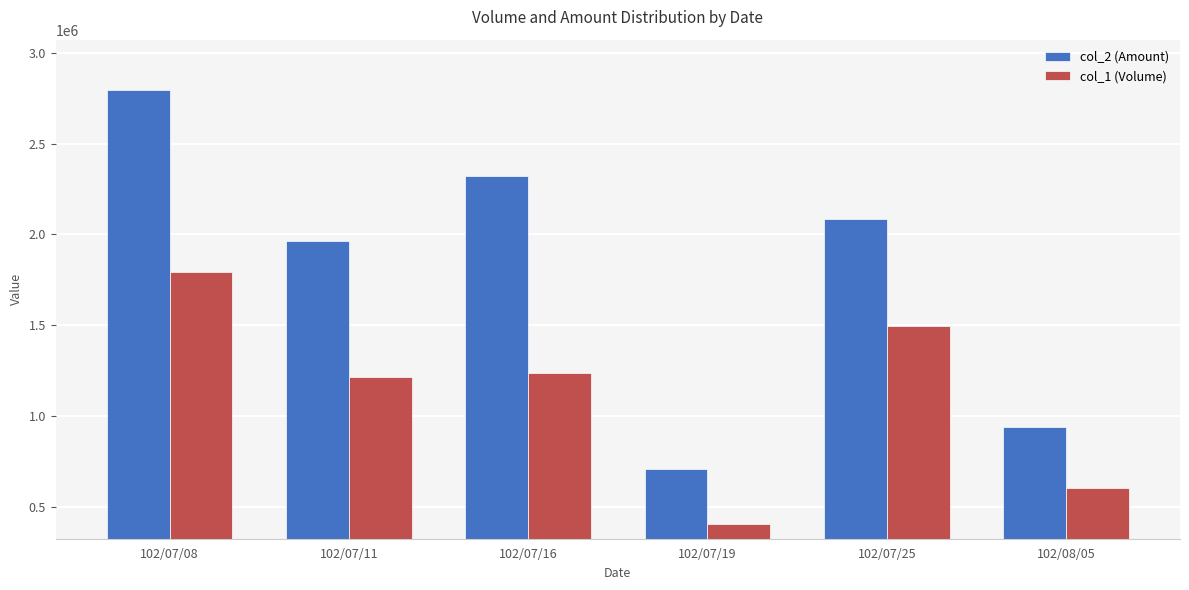

The col_2 (Amount) series shows 2082350 at 102/07/25. True or false?

True